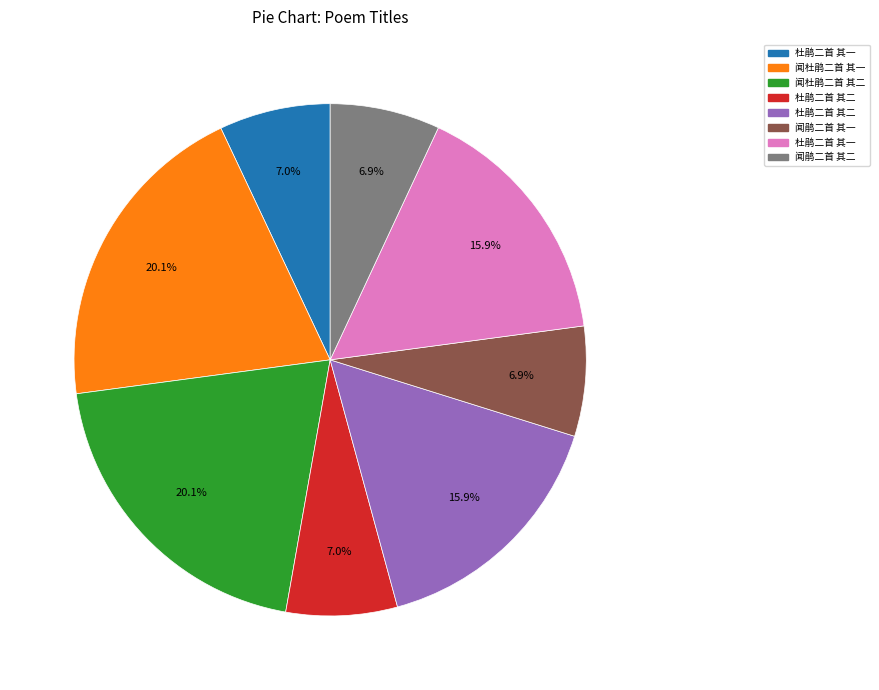

To the nearest percent, what is the difference between the largest and smallest slice percentages?

13%